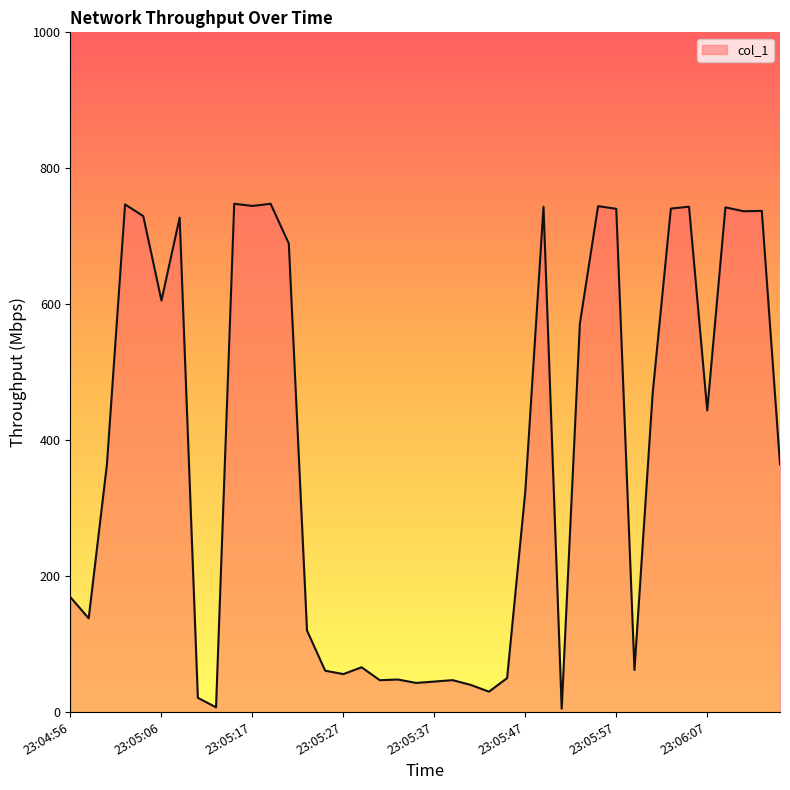

True or false: the data has more than 0 interior local peaks.

True